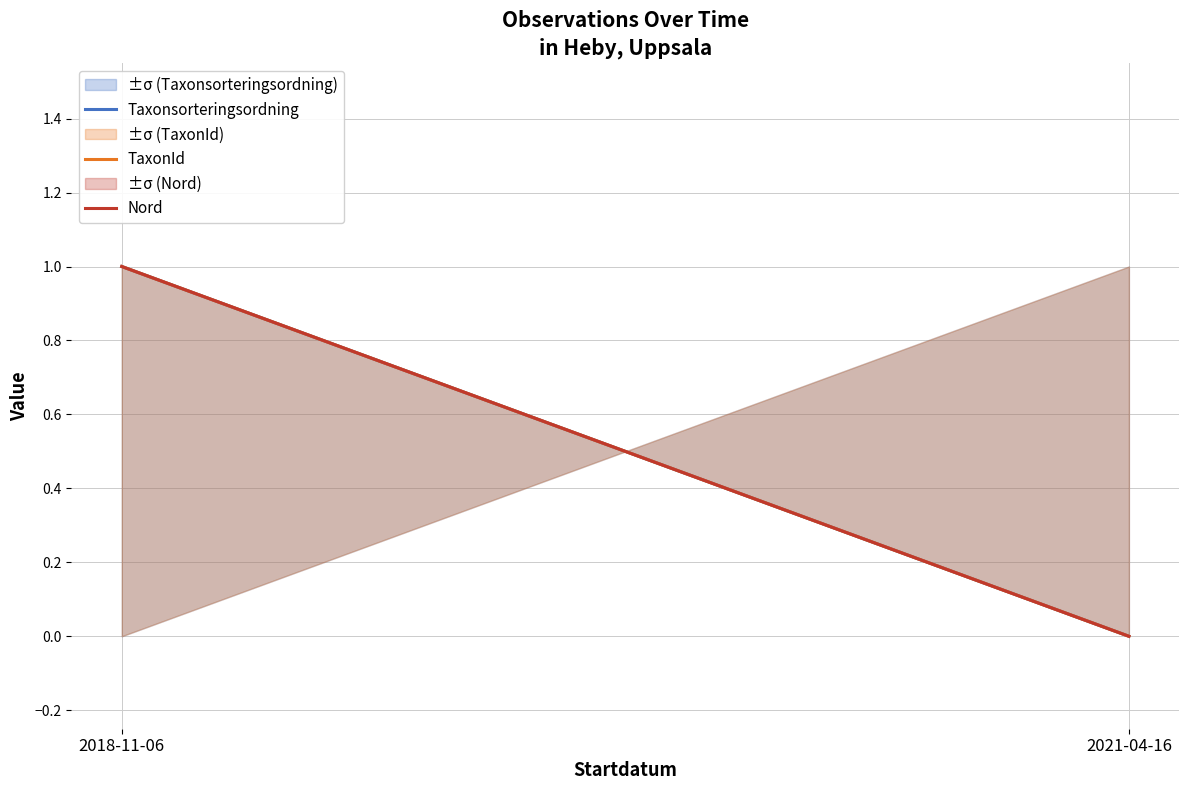

What is the maximum value for TaxonId?

1